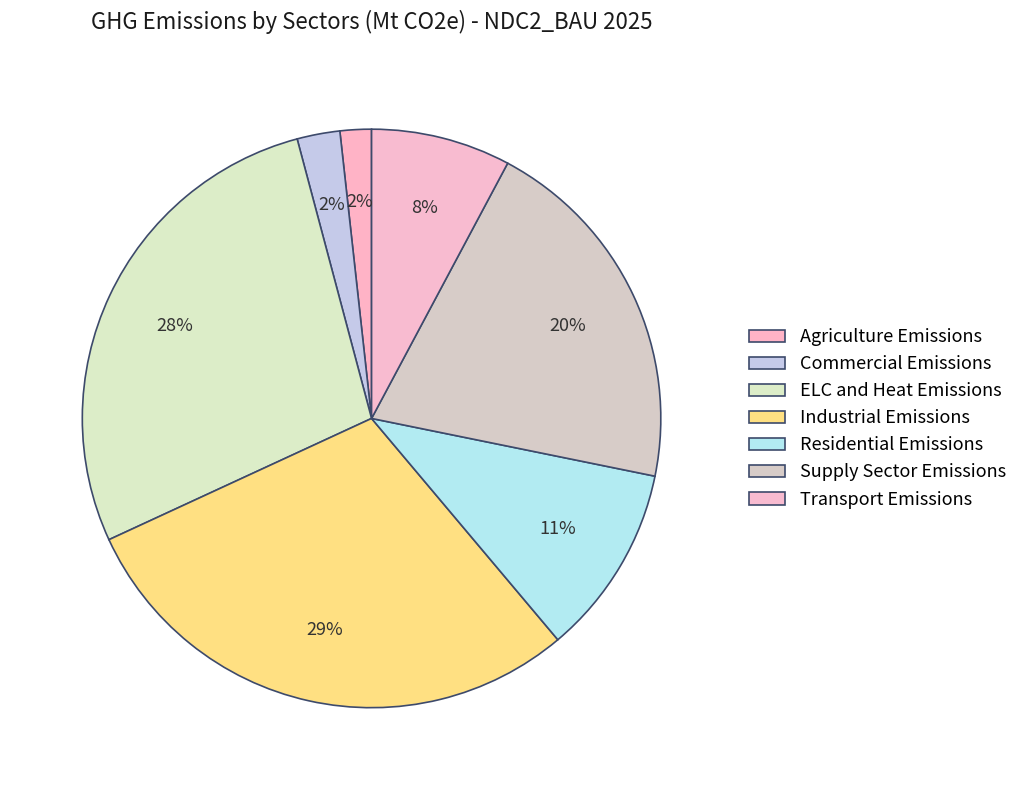

Does Agriculture Emissions represent more than half of the total?

No